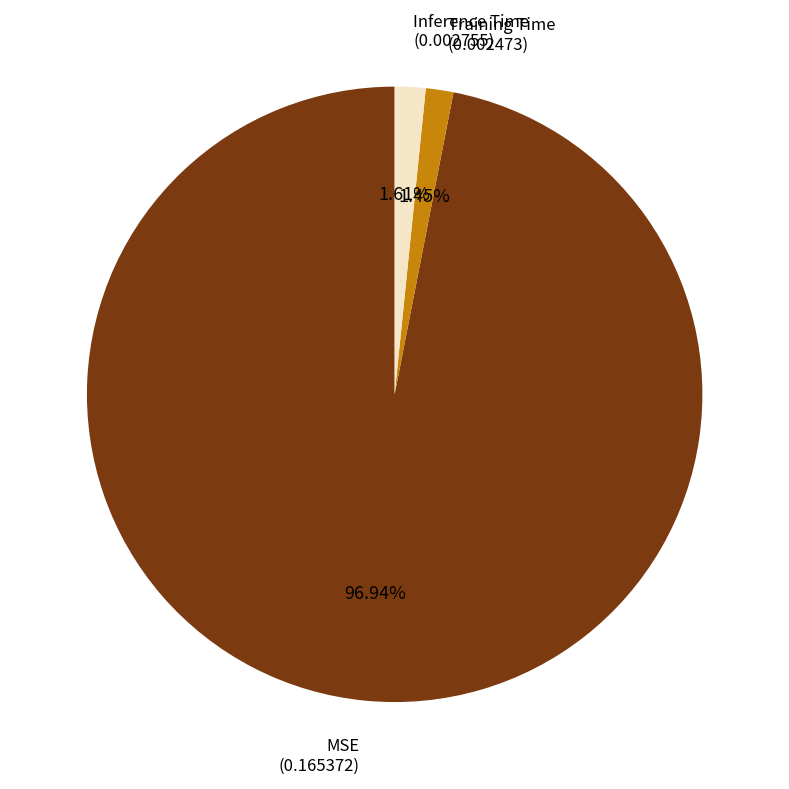

Is there any slice that represents more than half of the pie?

Yes